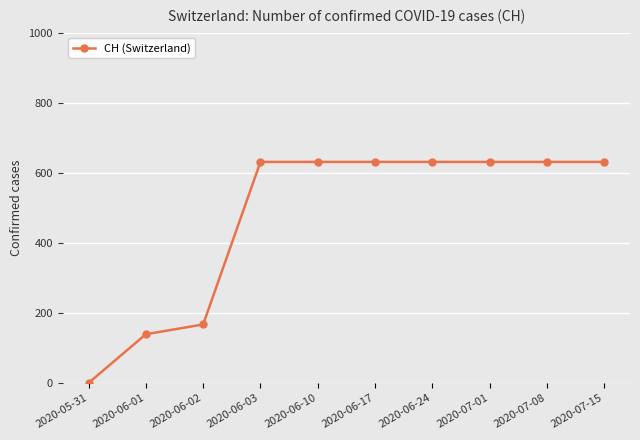

What is the sum of all values?

4723